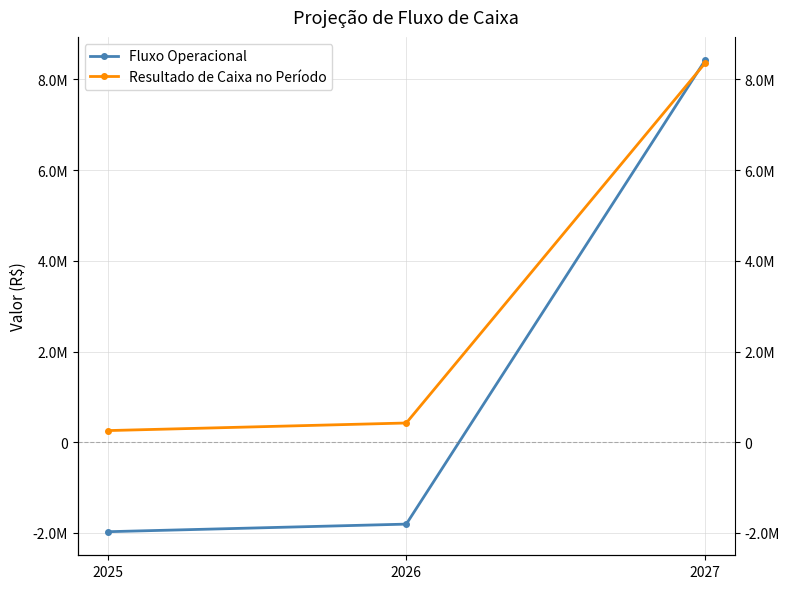

How many values in the Fluxo Operacional series are below -1805766?

1